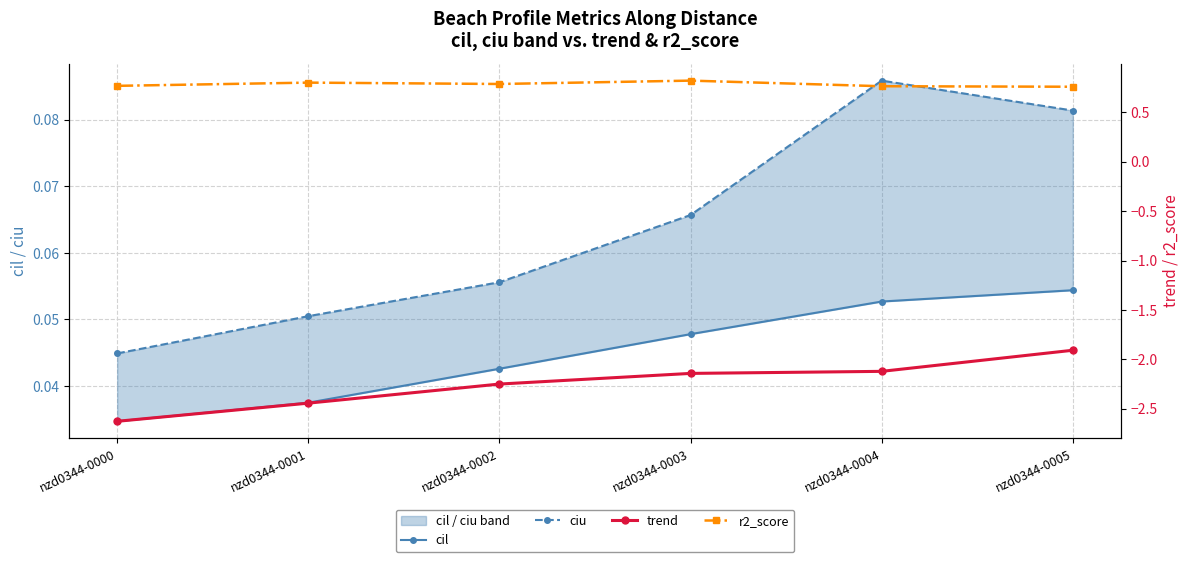

True or false: r2_score and cil cross at least once.

False